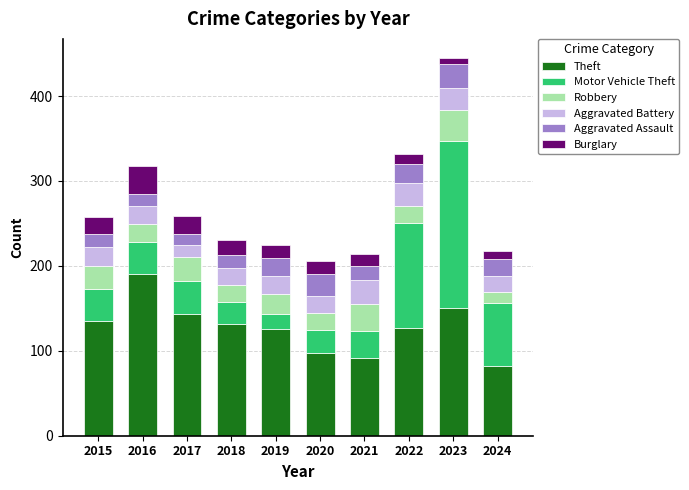

True or false: Theft has a value of 233 at 2023.

False